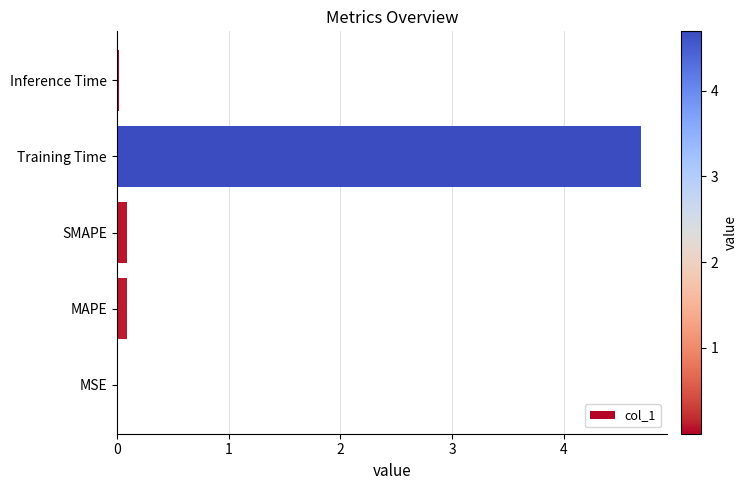

What is the maximum value shown in the chart?

4.7